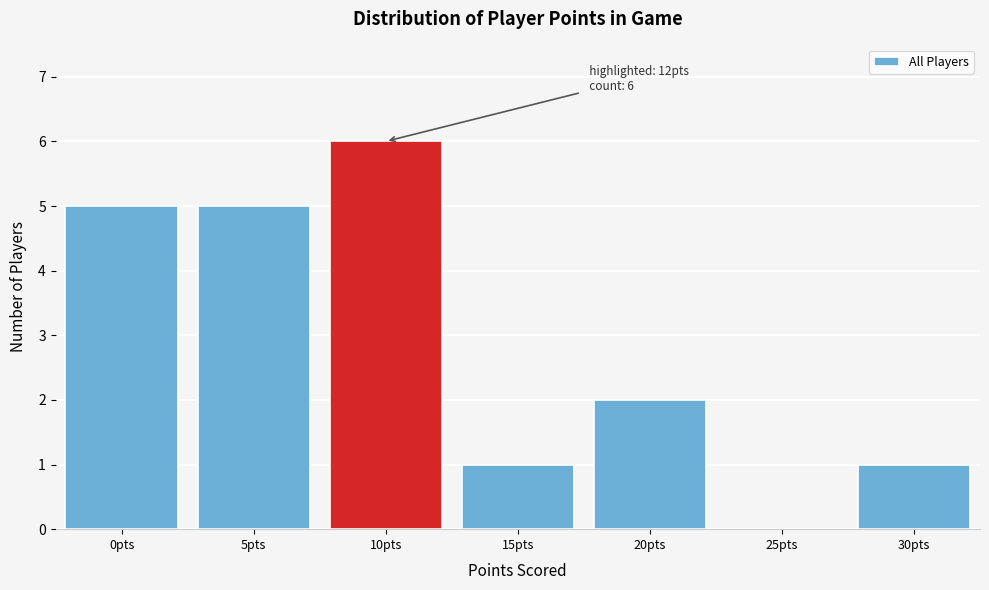

Reading left to right, what are all the values shown in this chart?

0pts=5	5pts=5	10pts=6	15pts=1	20pts=2	25pts=0	30pts=1